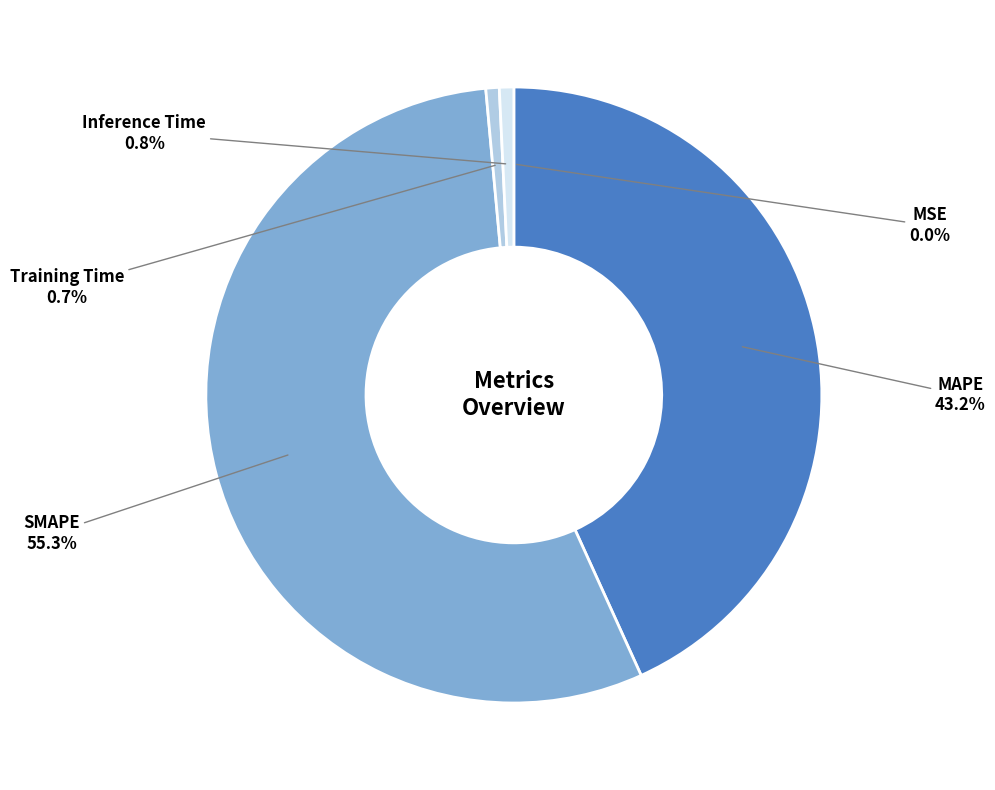

To the nearest percent, what is the difference between the largest and smallest slice percentages?

55%